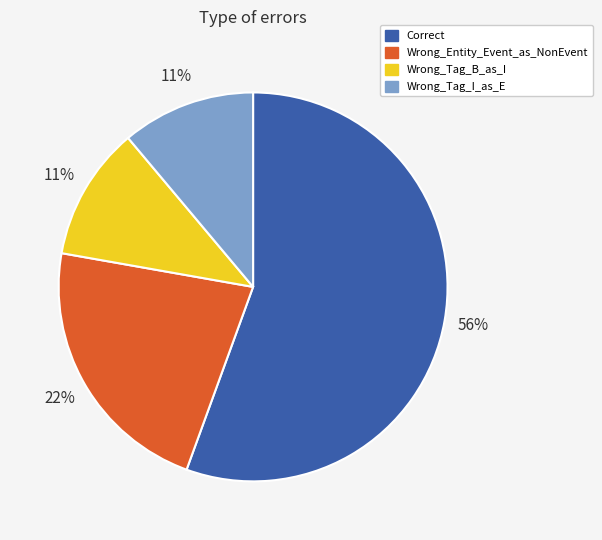

Approximately how many times larger is the value at Wrong_Entity_Event_as_NonEvent compared to Wrong_Tag_I_as_E?

2.0